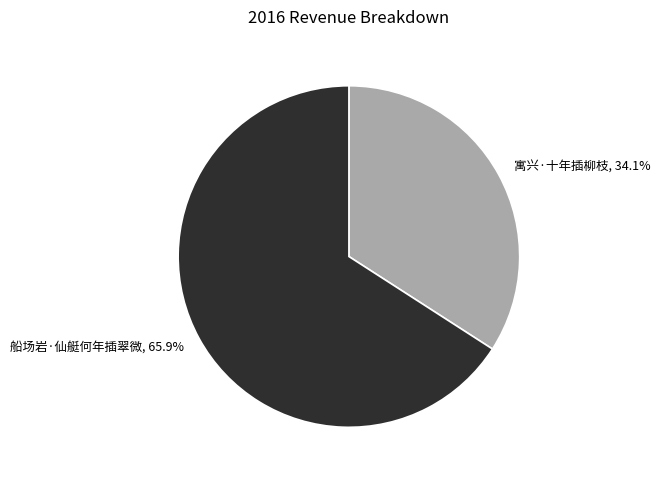

How much of the chart is everything except 船场岩·仙艇何年插翠微?

34.1%